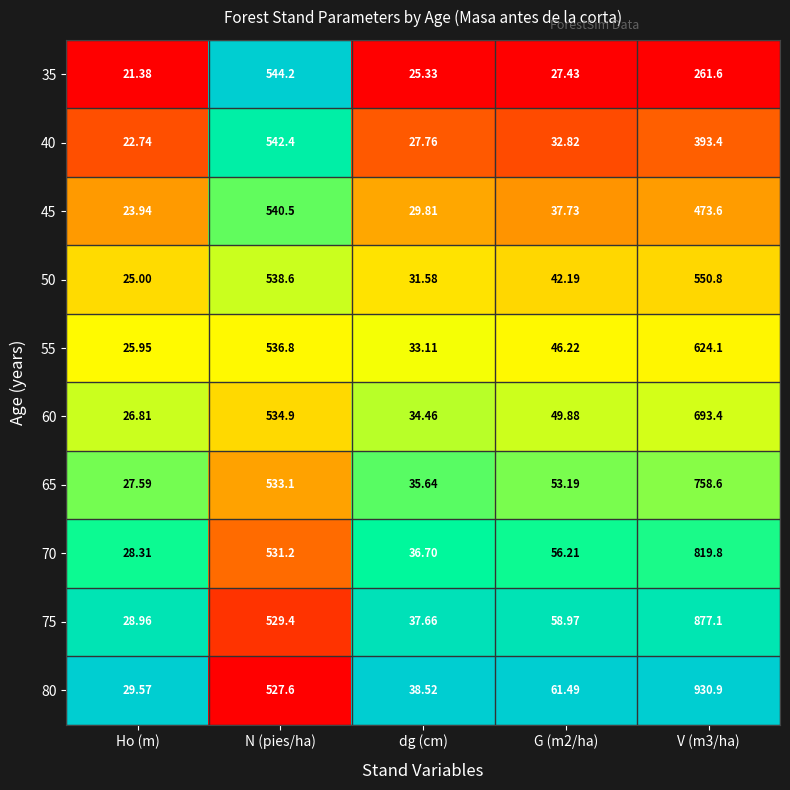

At which label does 70 reach its minimum?

Ho (m)